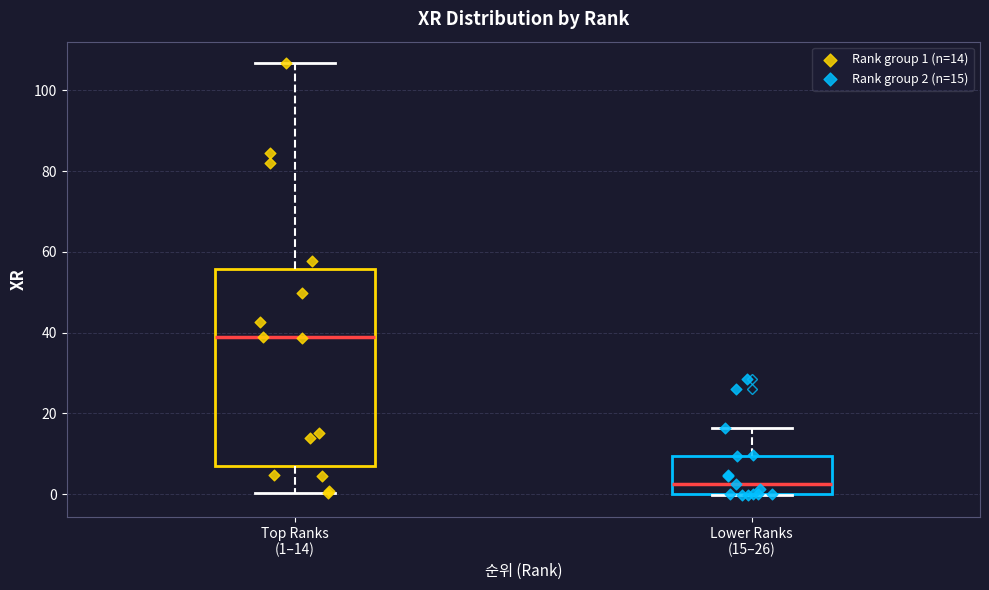

Where is the lower edge of the box for Lower Ranks (15–26) on the y-axis? The values are not printed on the chart, so give them approximately, as read against the axis.

0